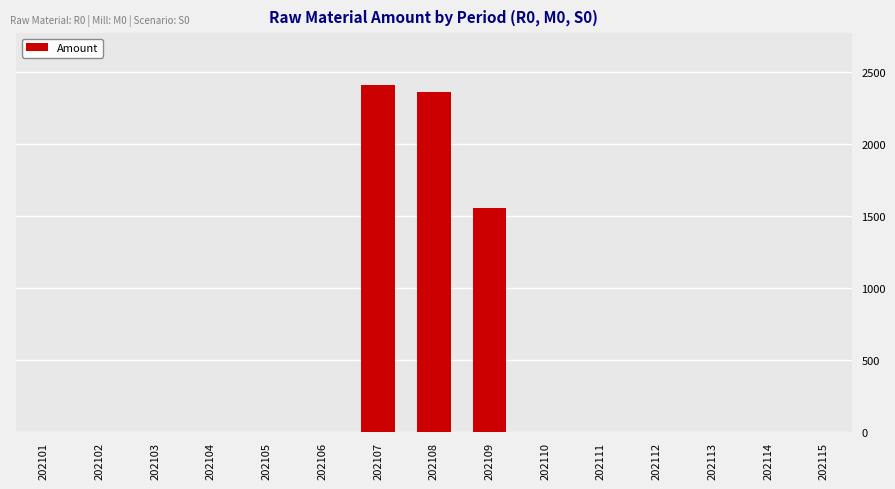

Where is the data nearest to the value 1204?

202109